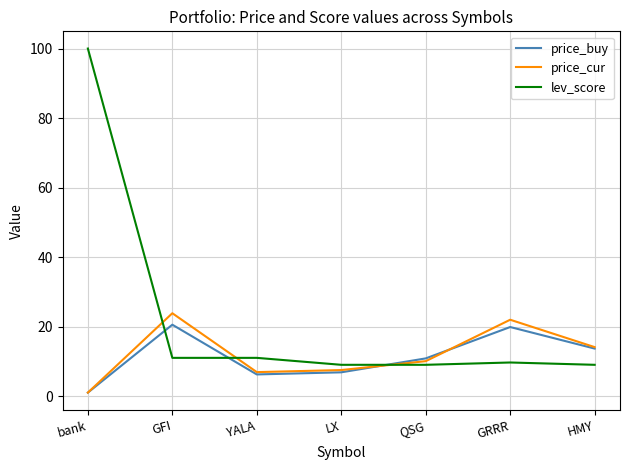

What is the average value of the lev_score series?

22.7